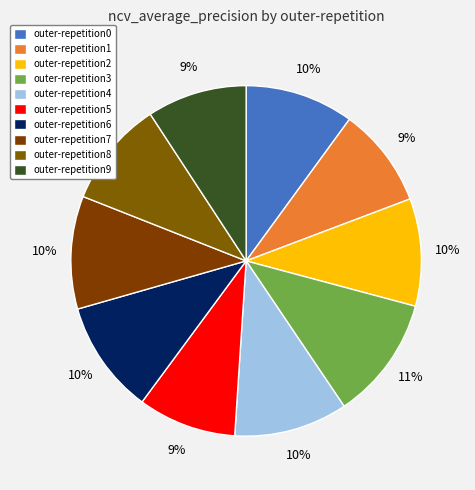

To the nearest percent, what is the difference between the outer-repetition4 and outer-repetition9 slice percentages?

1%